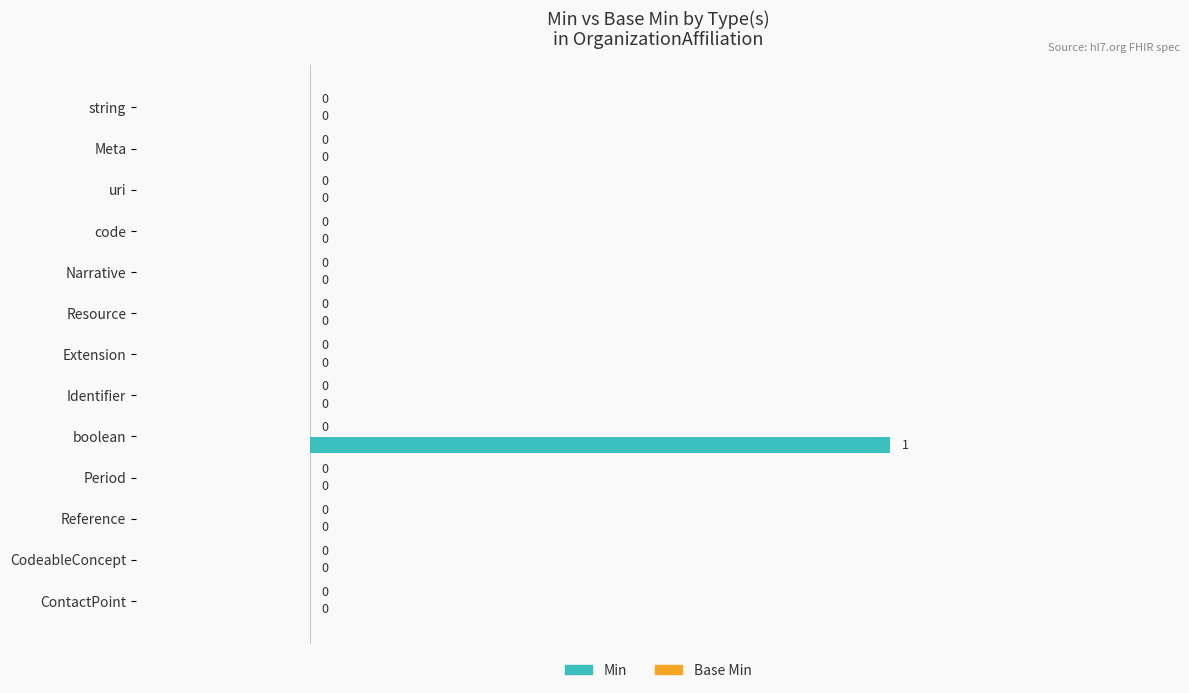

Is it true that the value at Identifier is 0?

True